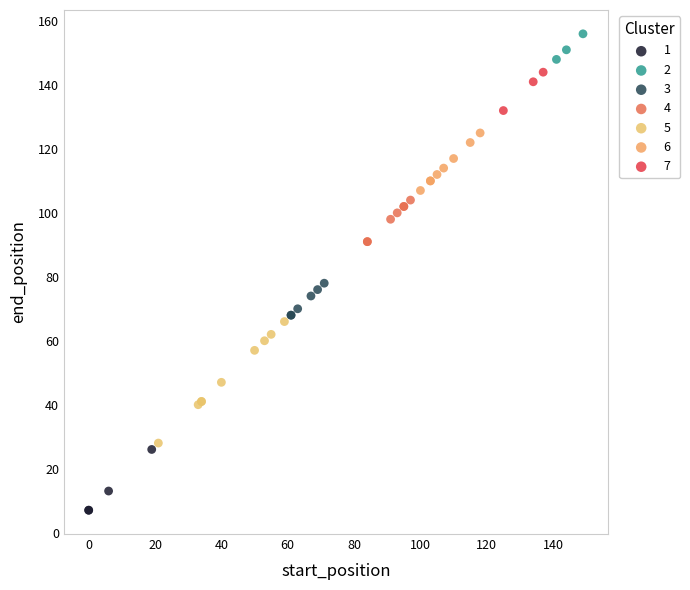

Which series has the widest spread of Y values?

5